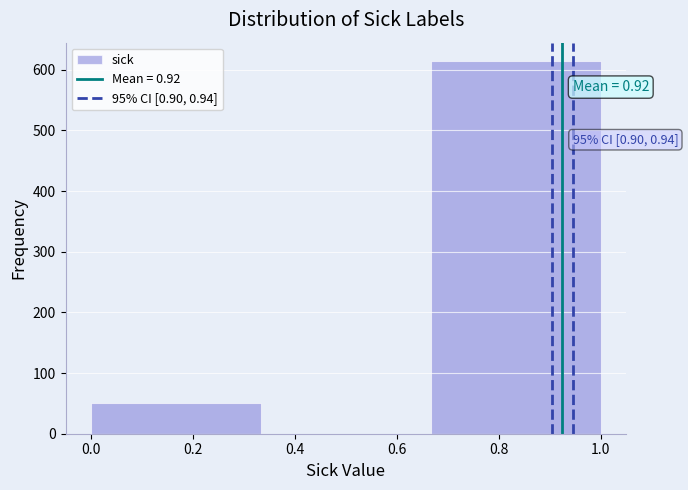

Over which range of the x-axis is the bar tallest?

0.66 to 1.00